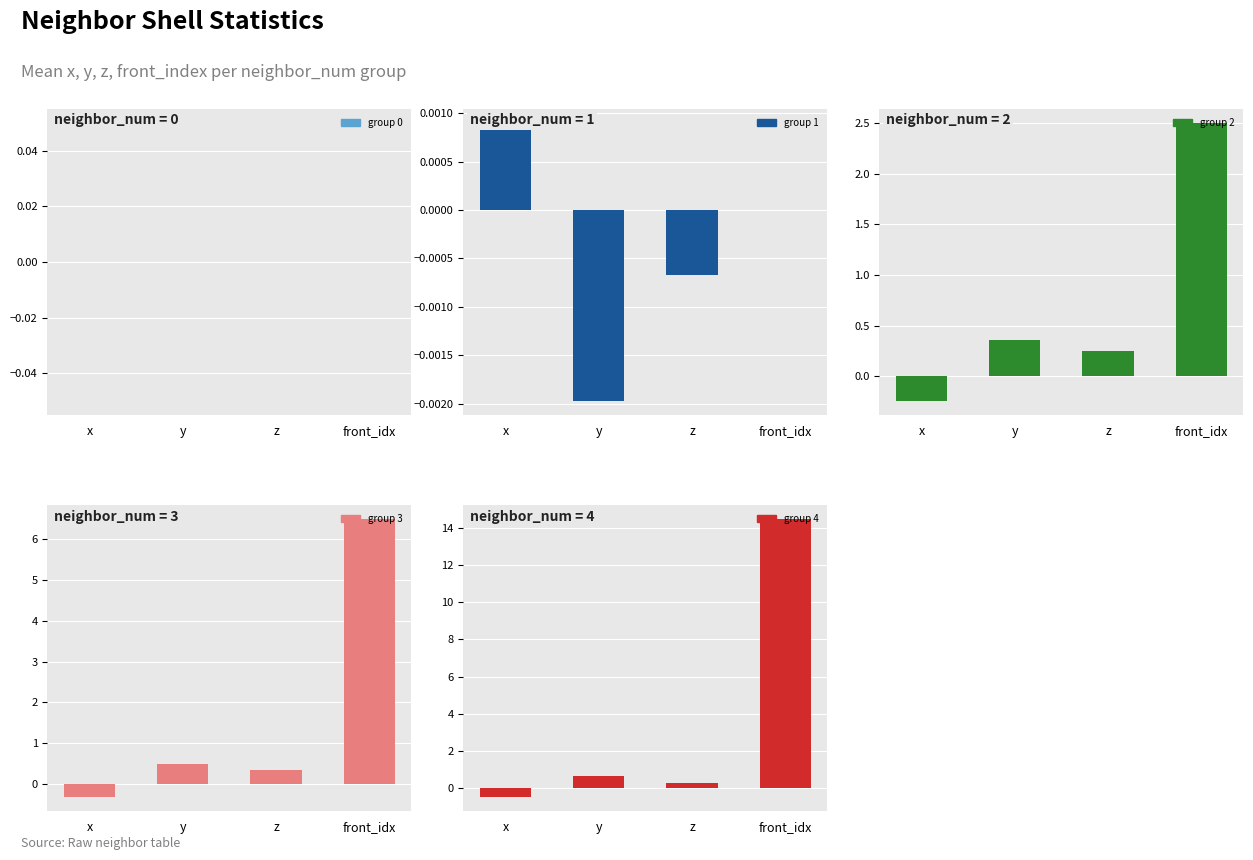

How many data points in neighbor_num=4 are less than 0?

1